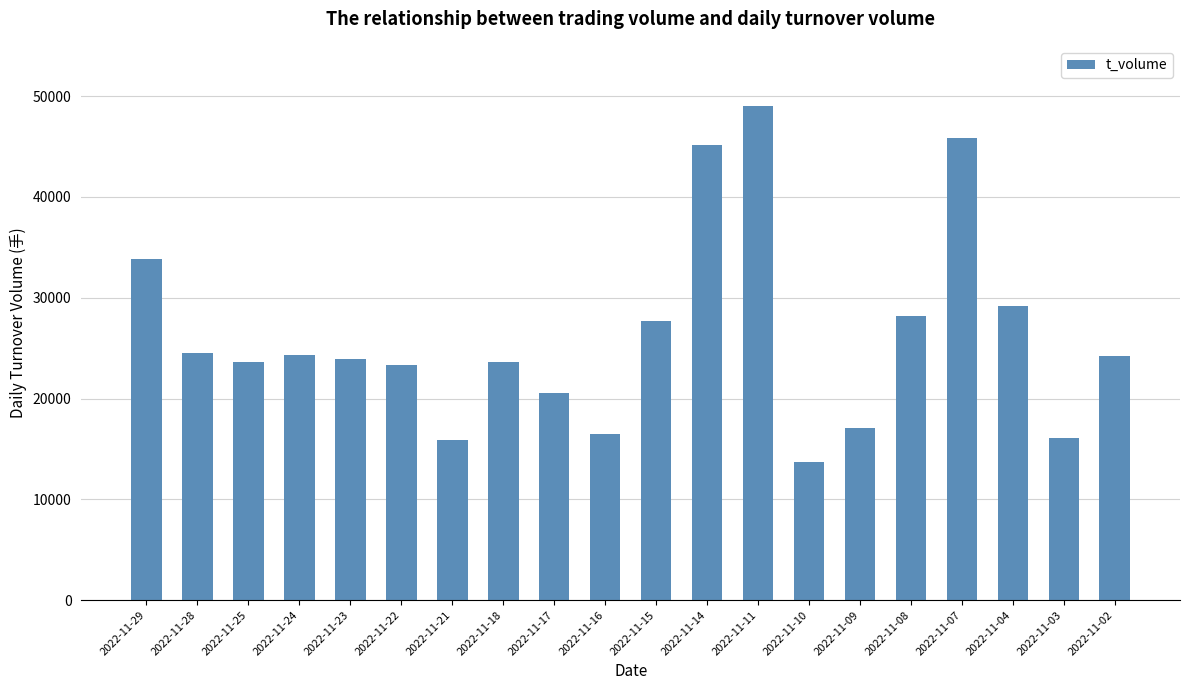

What is the difference between the maximum and minimum values?

35348